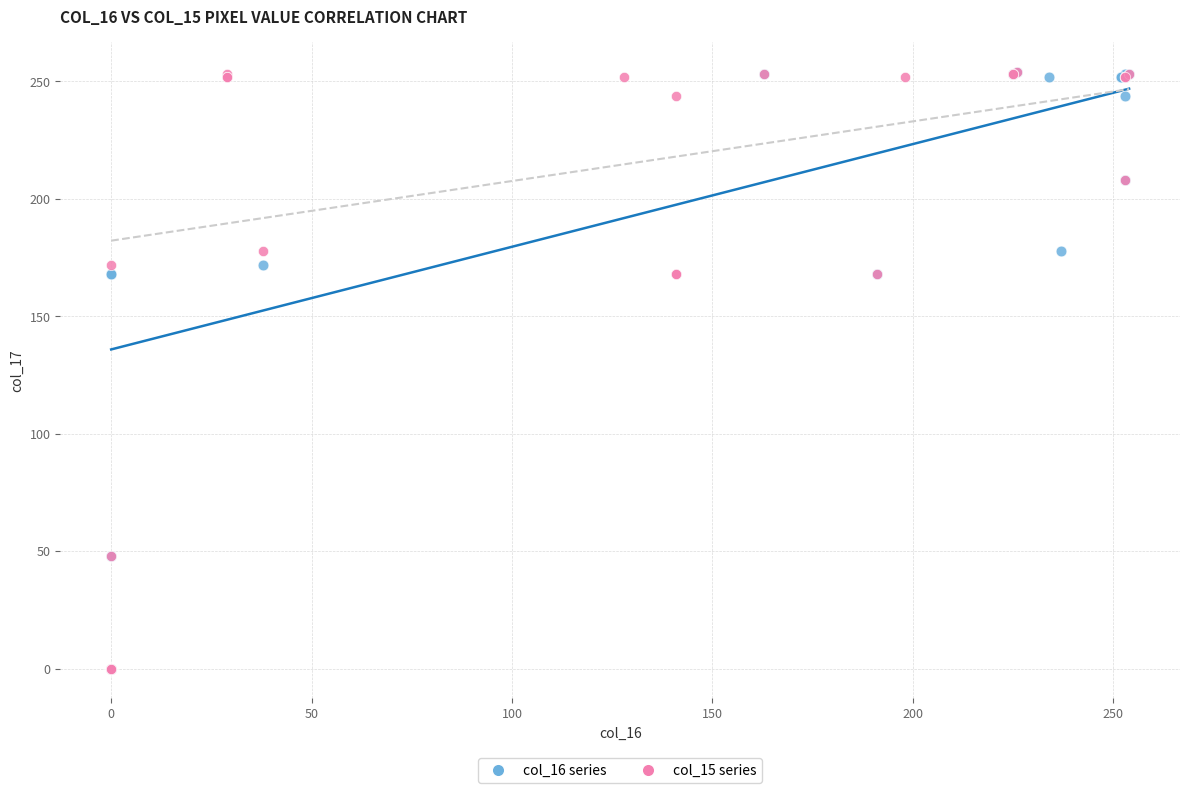

What are all the series names shown in the legend?

col_16 series, col_15 series